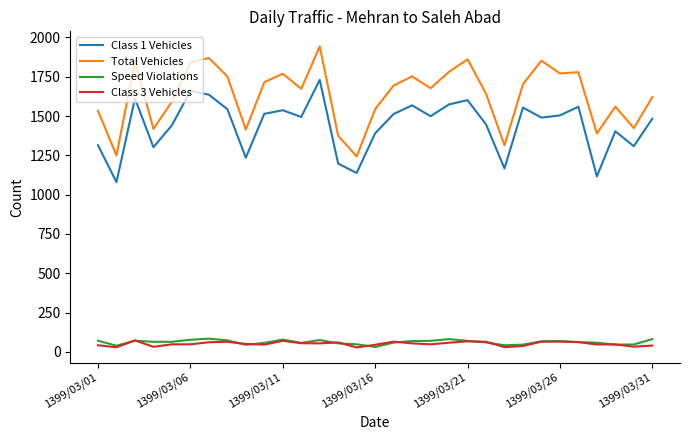

True or false: Total Vehicles and Class 3 Vehicles cross at least once.

False